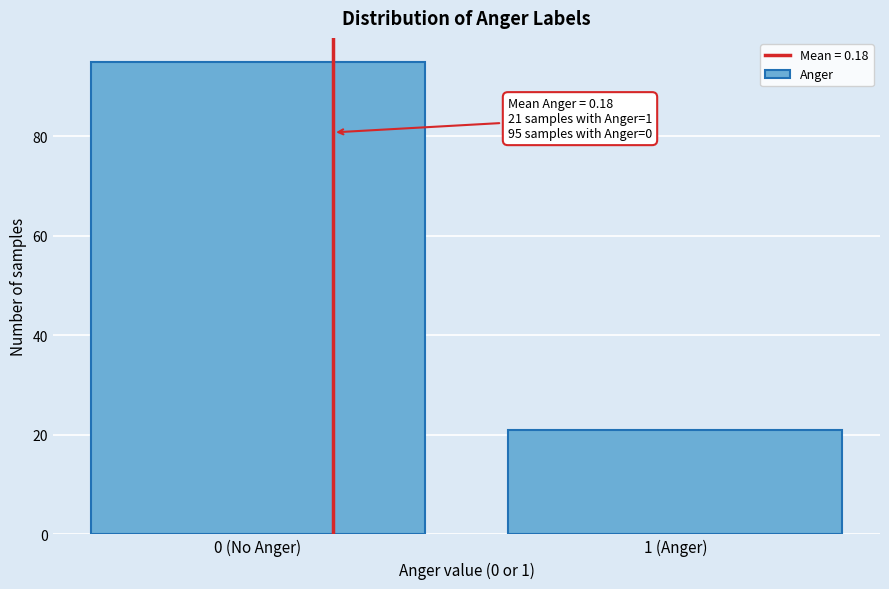

Reading right to left, transcribe all the data shown in this chart.

1 (Anger)=21	0 (No Anger)=95